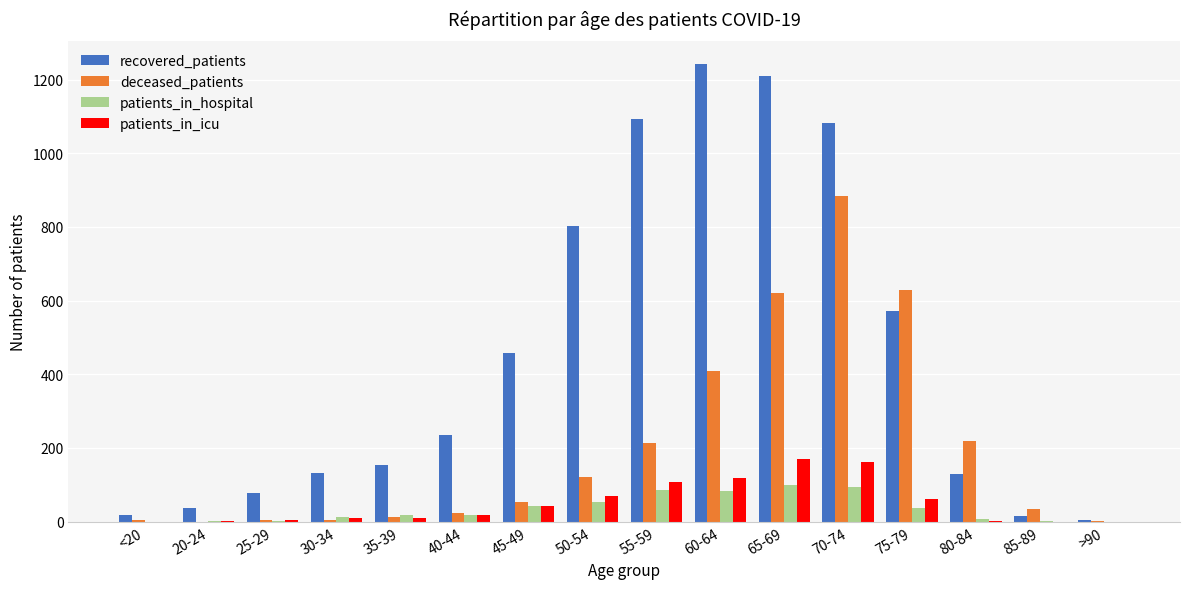

What is the sum of the deceased_patients values at >90 and 25-29?

7